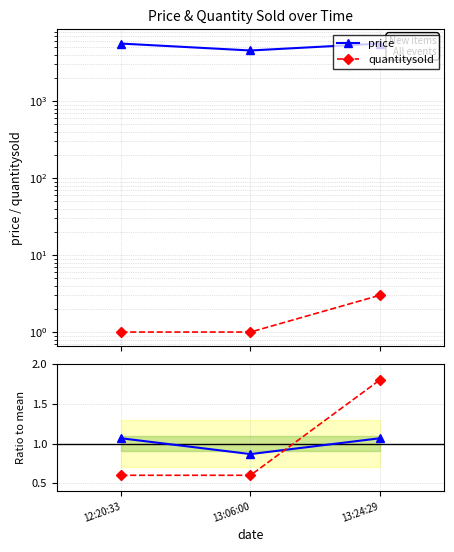

At which category is the sum across all series the highest?

13:24:29